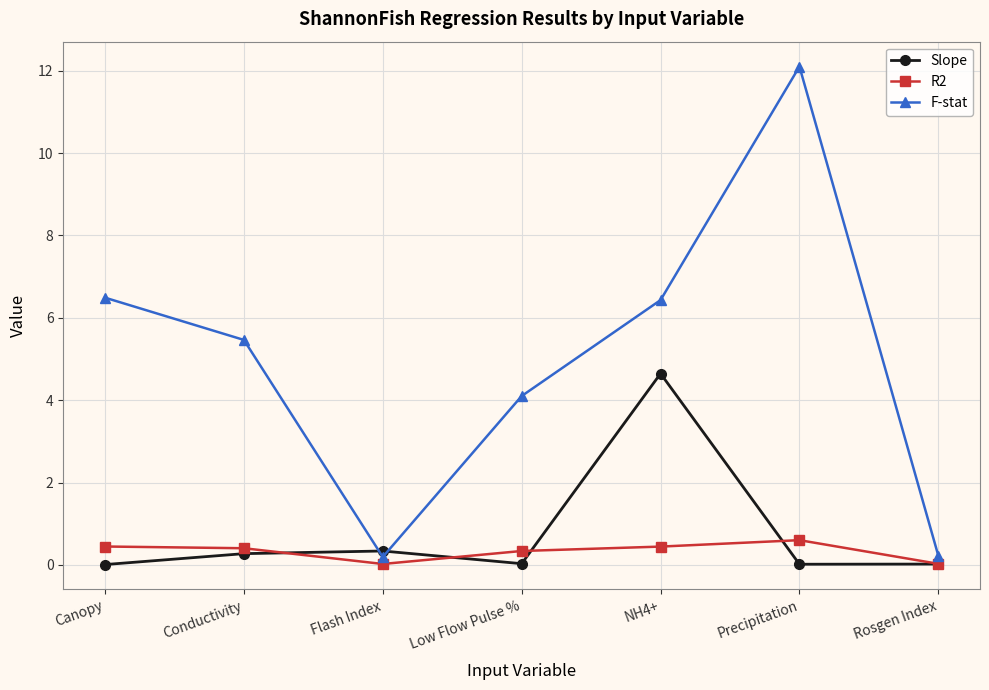

How many series are shown in this chart?

3